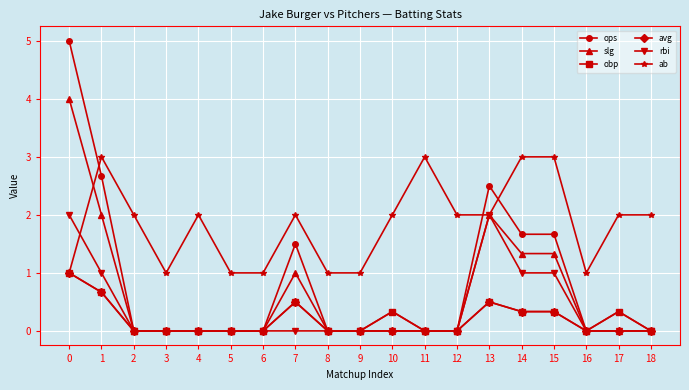

How many series are shown in this chart?

6